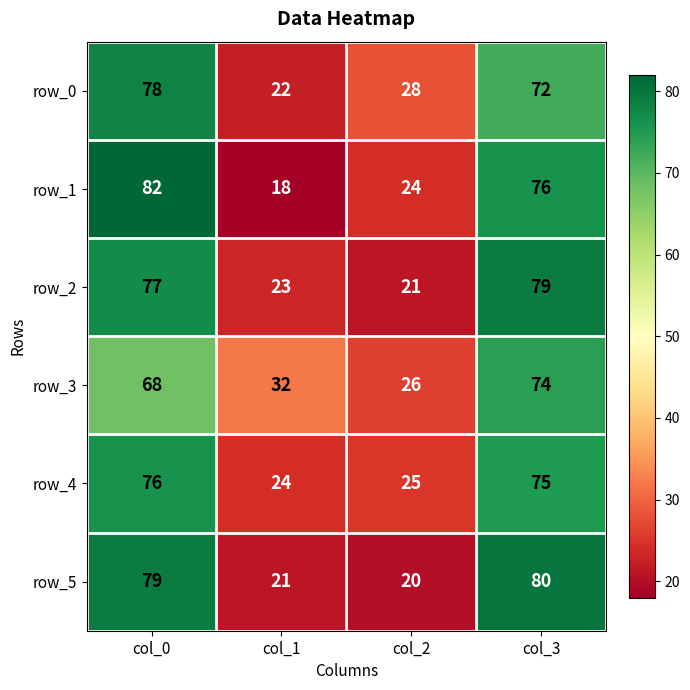

How many data points in row_3 are less than 68?

2